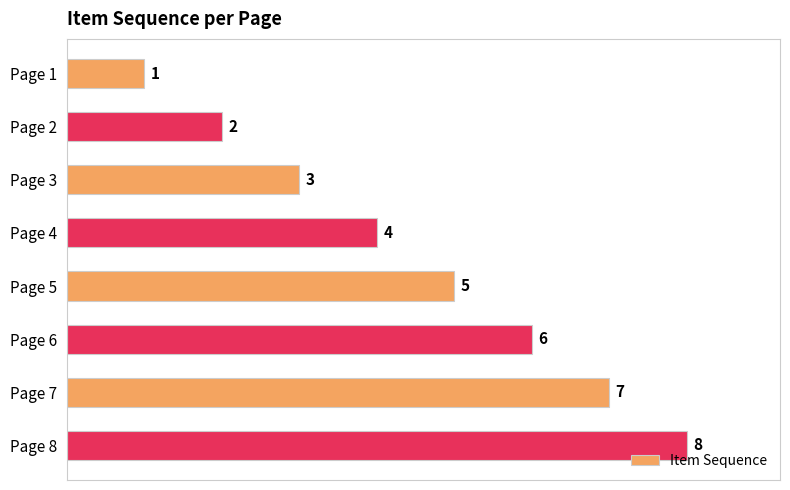

Where is the data nearest to the value 4?

Page 4